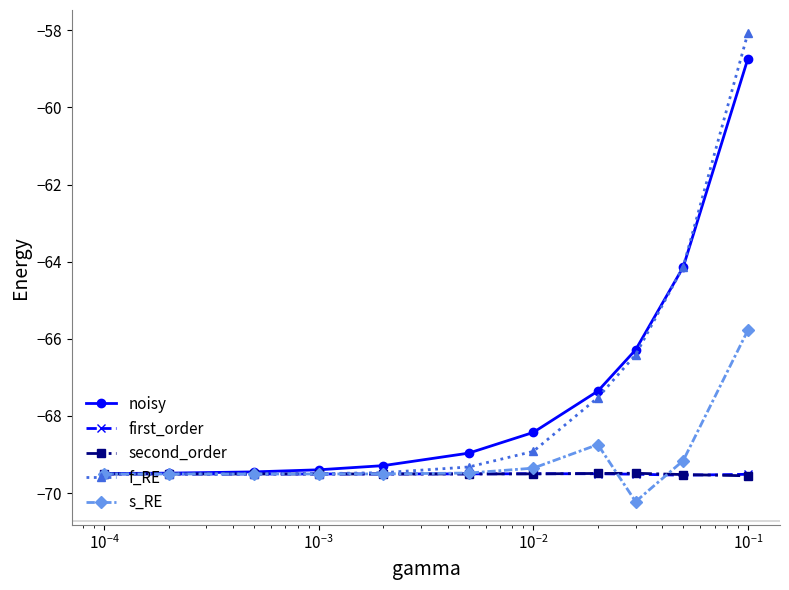

What is the highest value of the s_RE series?

-65.8